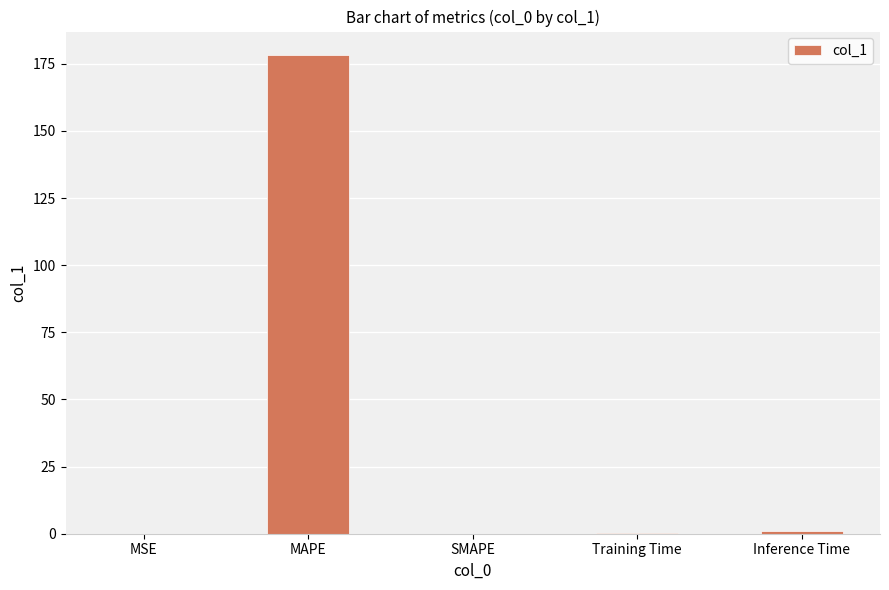

How many data points does each series have?

5